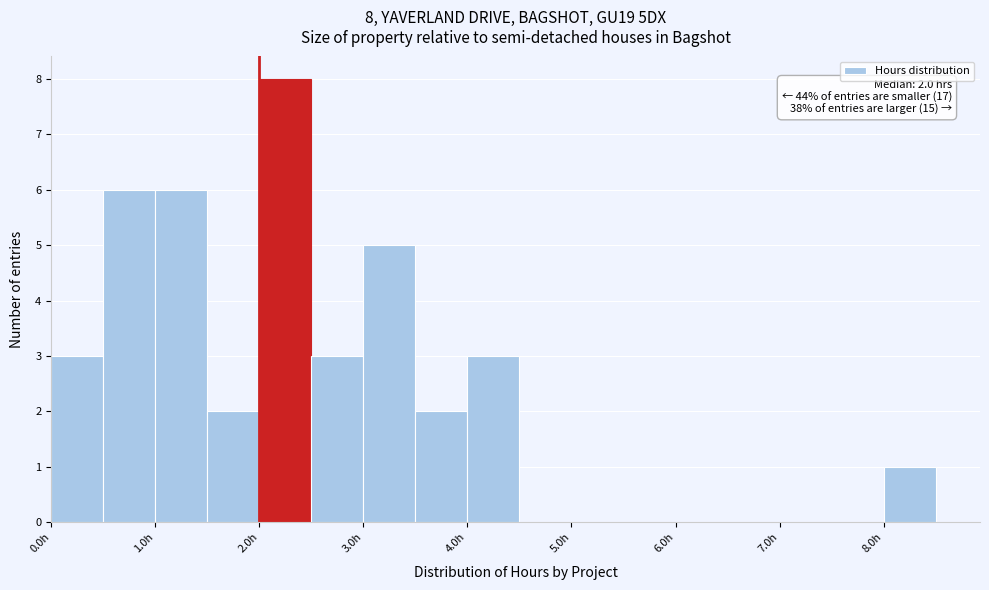

Over which range of the x-axis is the bar tallest?

2.0 to 2.5